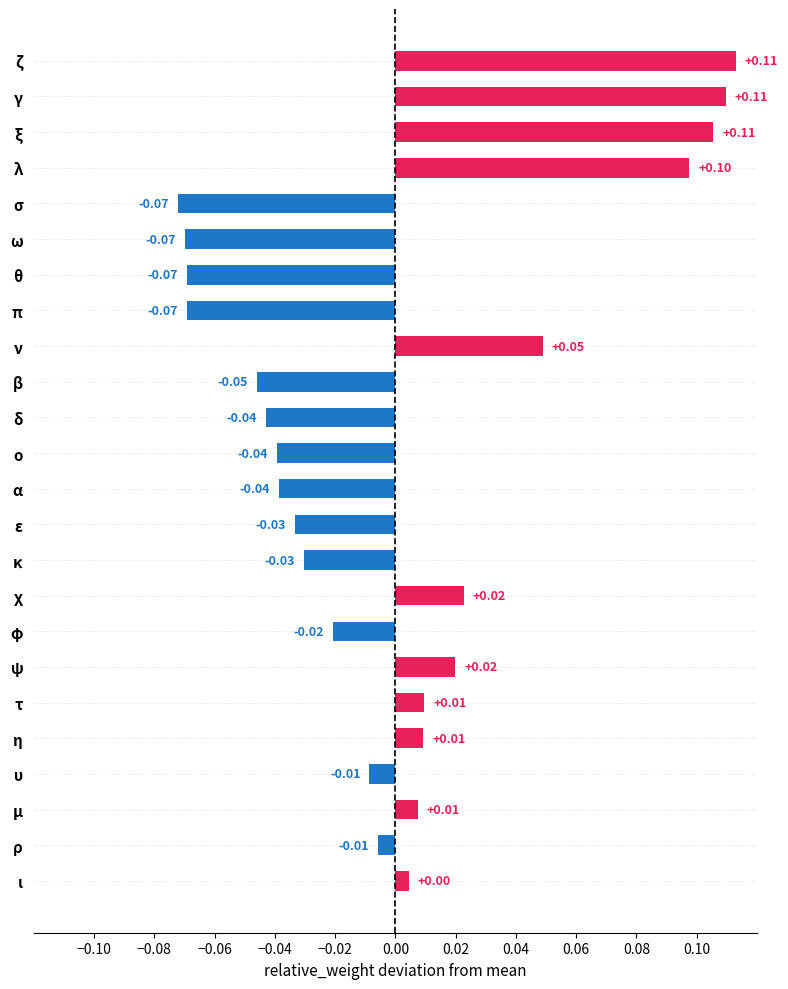

At which label is the value closest to 0?

ι